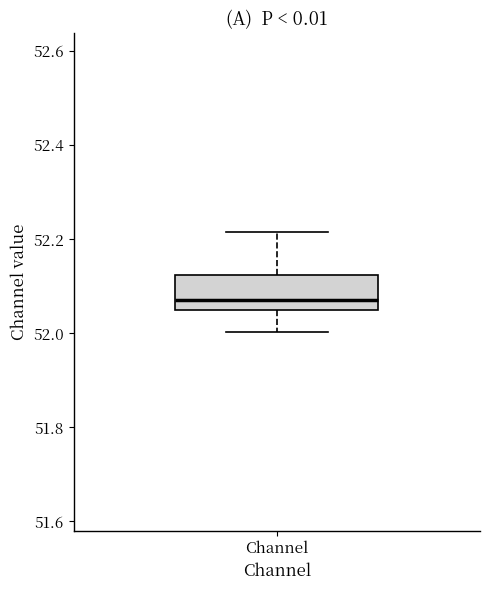

Where does the upper whisker of the box for Channel end on the y-axis? The values are not printed on the chart, so give them approximately, as read against the axis.

52.22